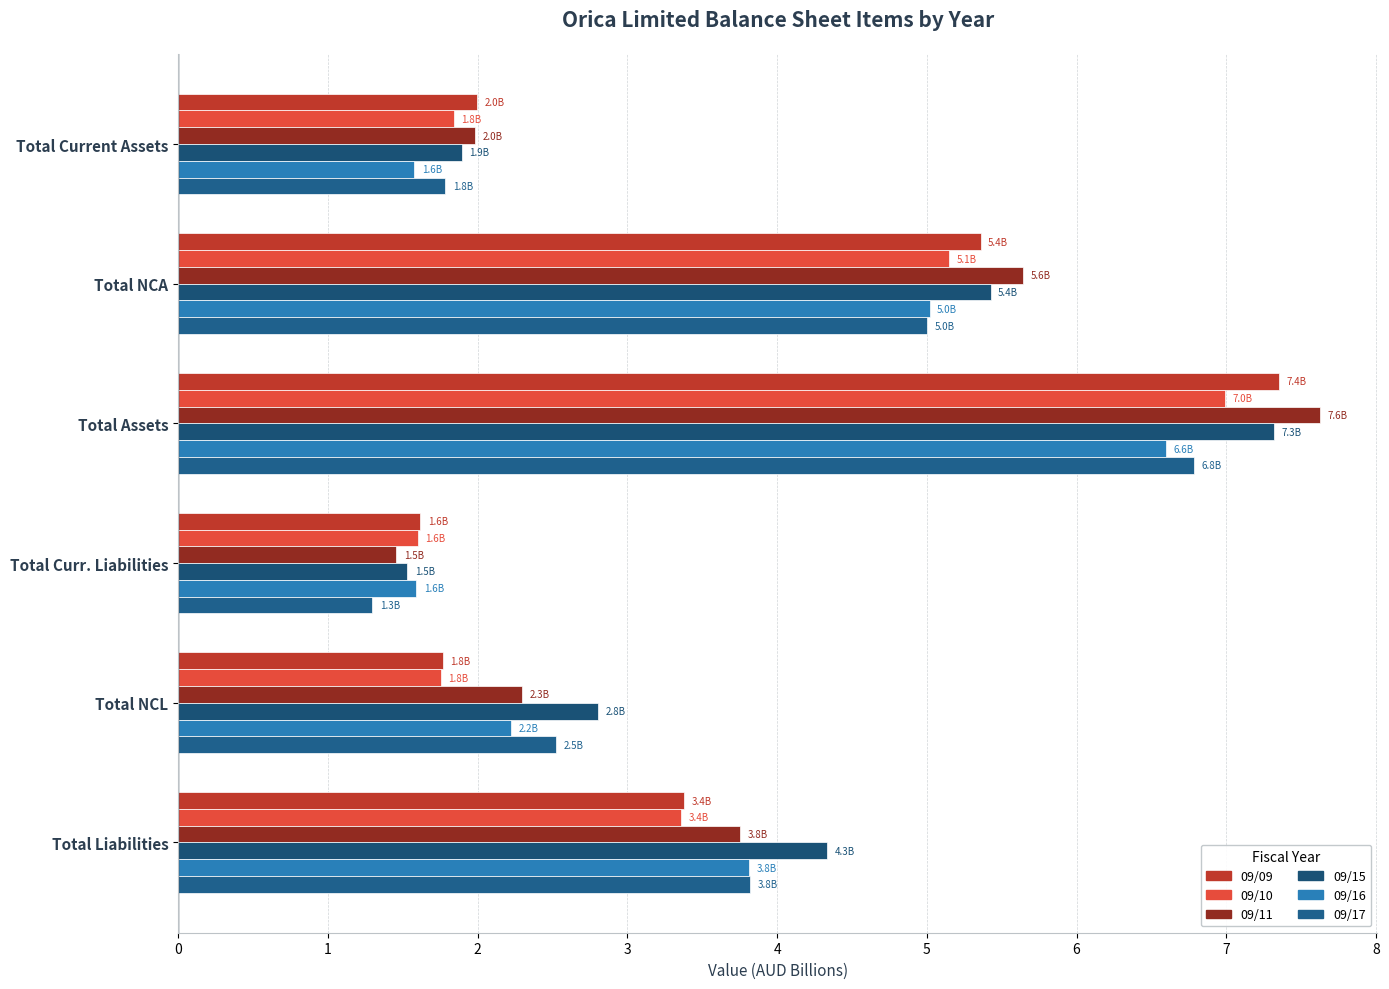

What is the difference between the maximum and minimum values in the 09/15 series?

5.8